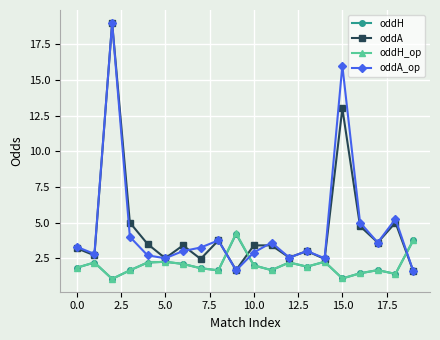

After their last crossing, which series has the higher values: oddA or oddH_op?

oddH_op